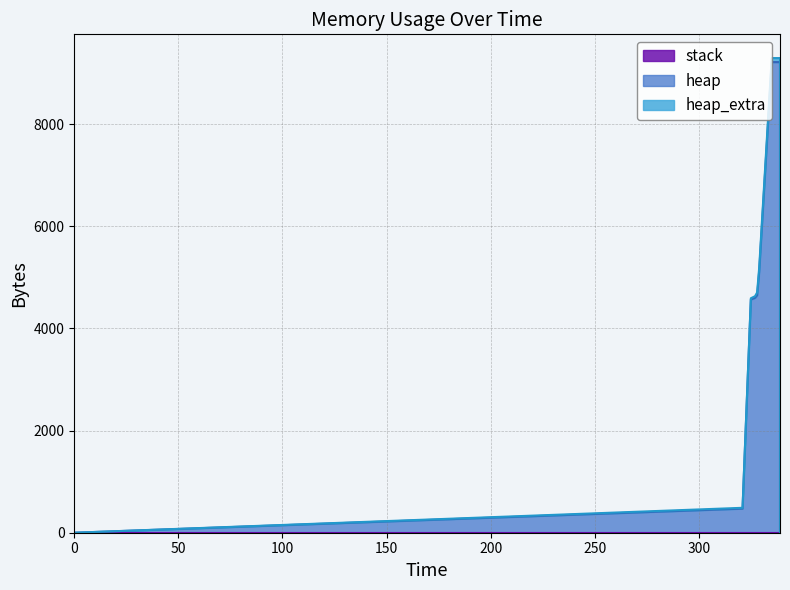

What is the value of the heap point at the 2nd from the left?

472